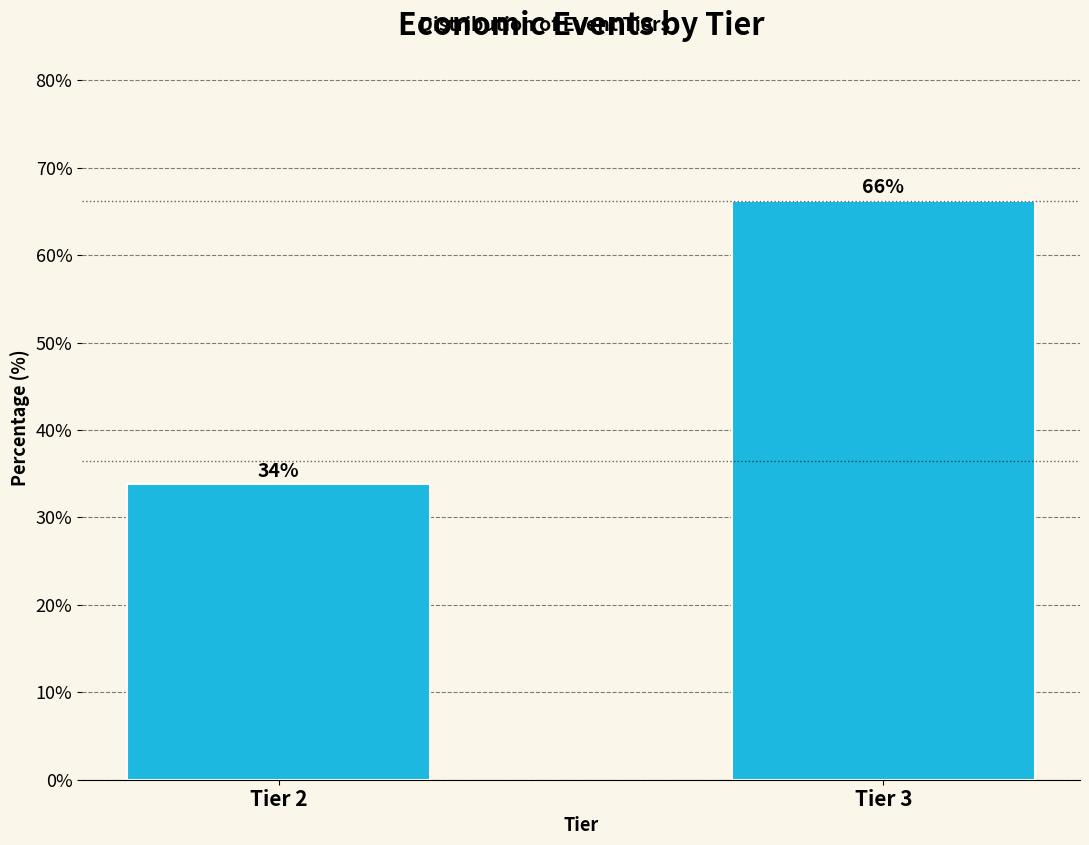

What is the sum of the values at Tier 3 and Tier 2?

100.0